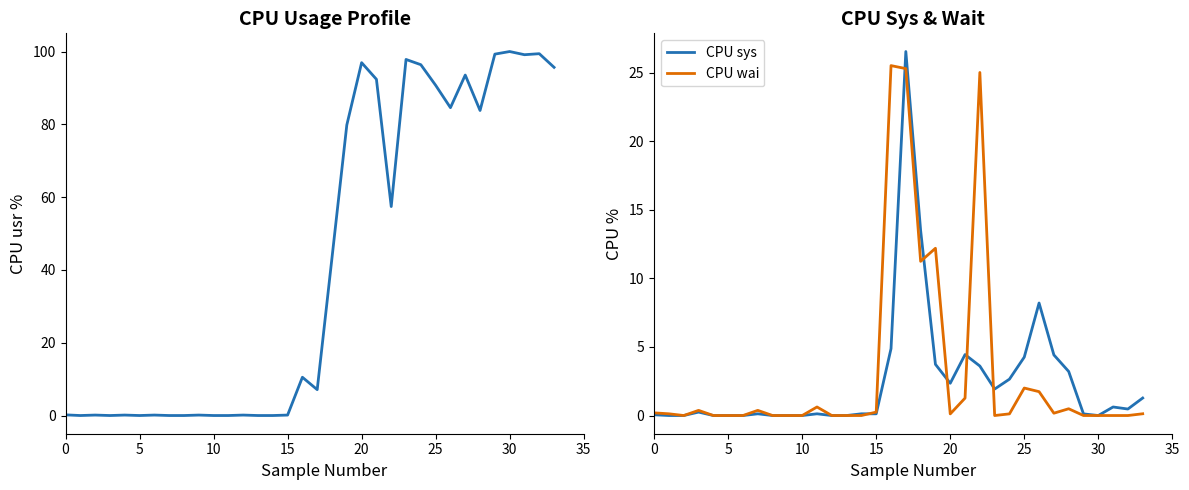

What is the difference between the second highest and minimum values in the CPU wai series?

25.3